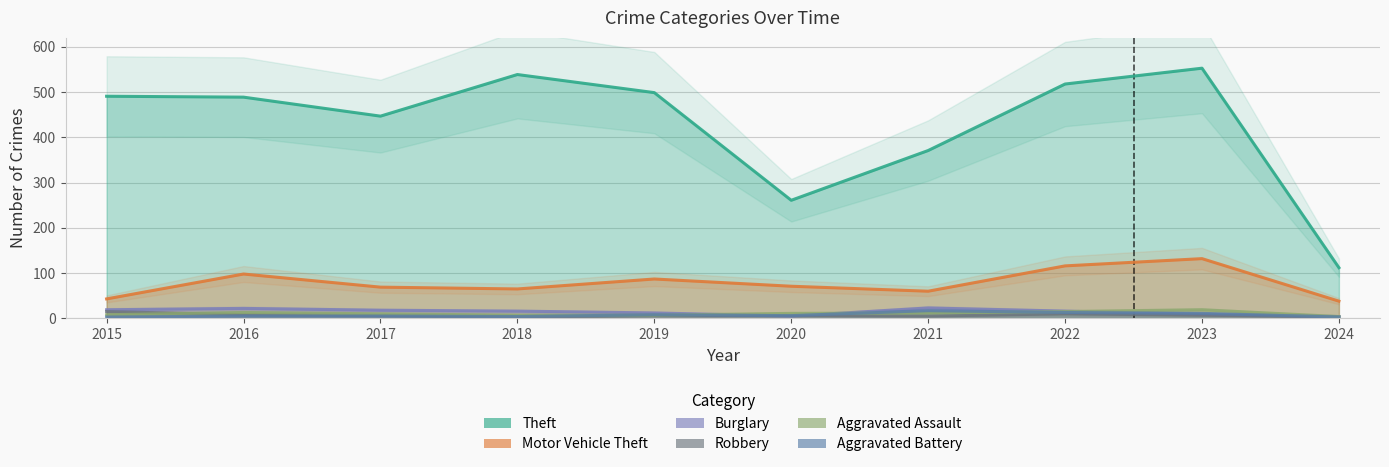

True or false: Theft and Robbery cross at least once.

False